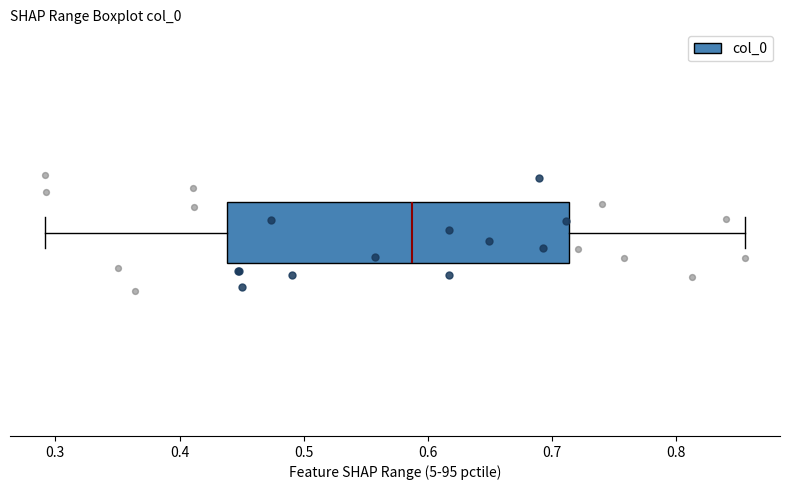

Where does the median line of the box sit on the x-axis? The values are not printed on the chart, so give them approximately, as read against the axis.

0.59